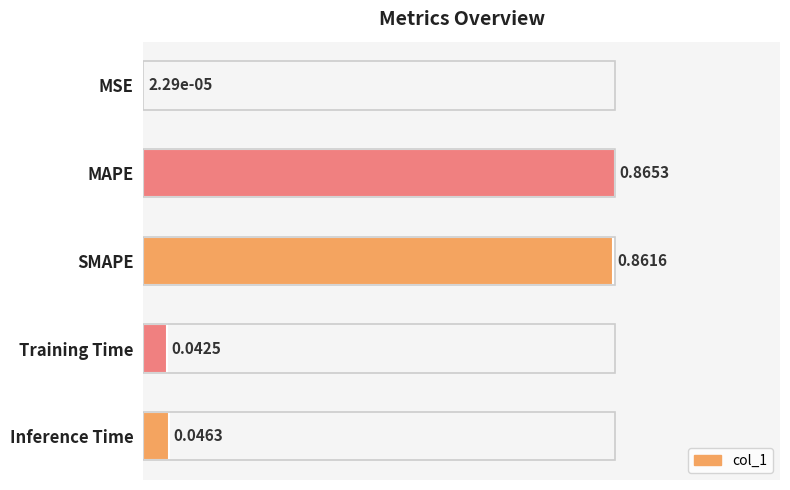

At which label is the value closest to 0?

MSE